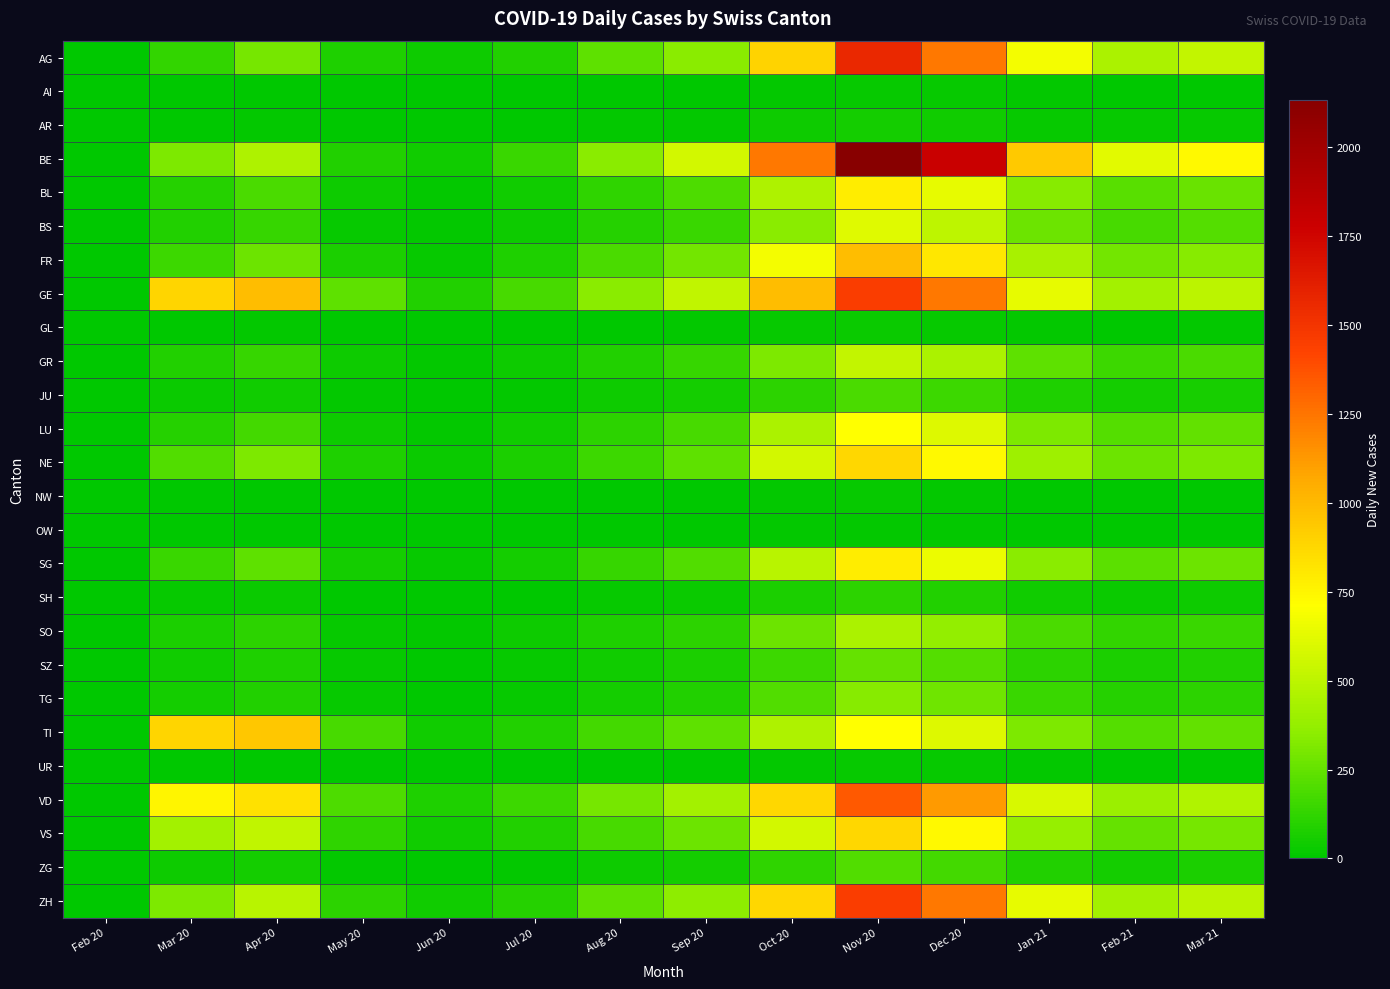

What is the greatest value displayed?

2134